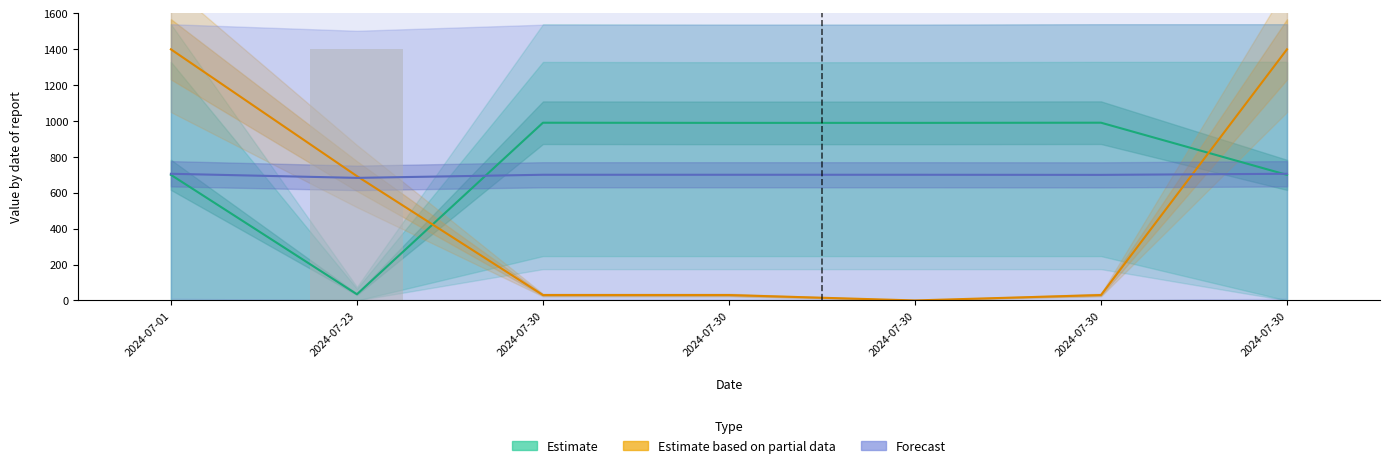

What is the difference between the maximum and minimum values in the Estimate based on partial data series?

1400.0